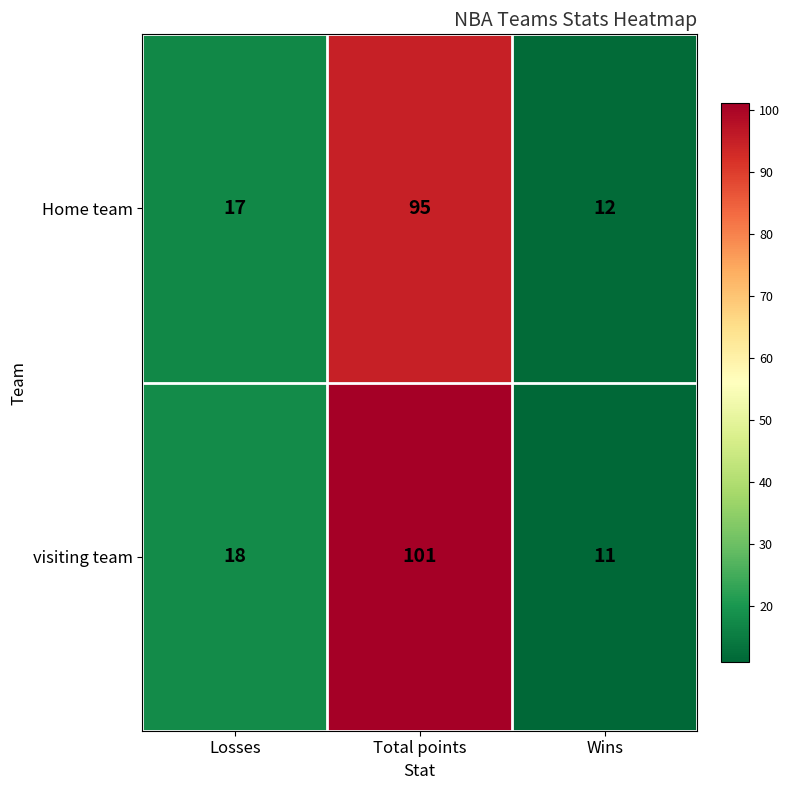

Which category has the lowest value across all series?

Wins